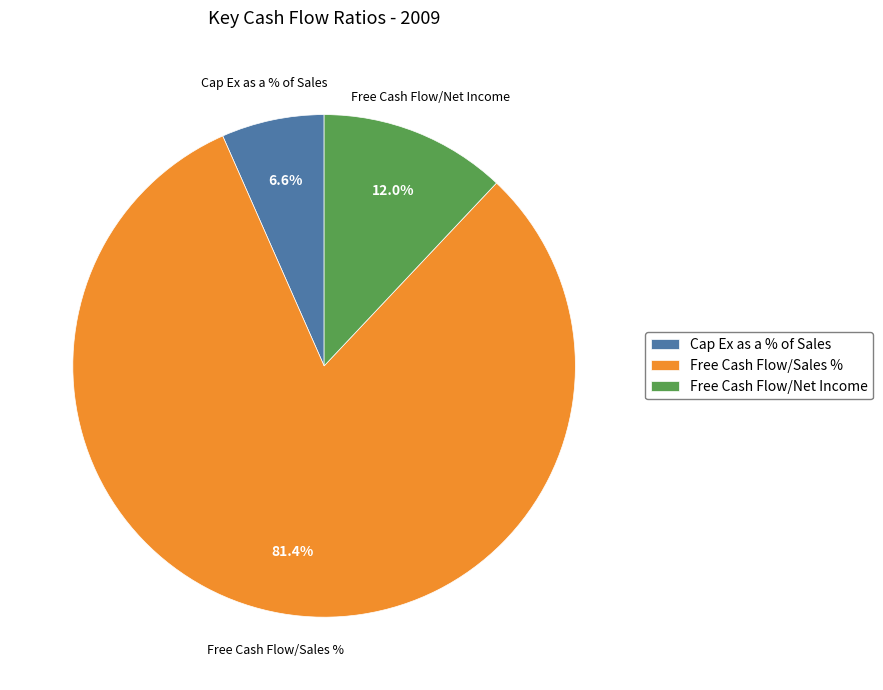

Is there any slice that represents more than half of the pie?

Yes